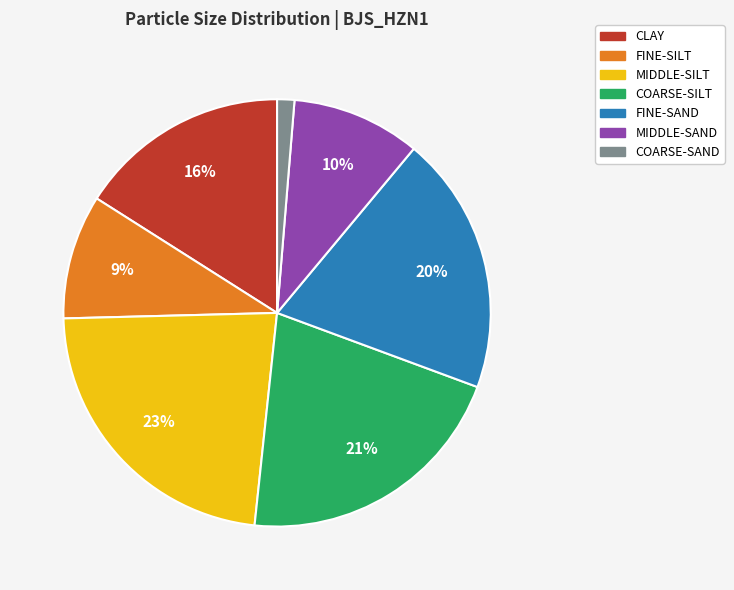

The FINE-SAND slice represents 20% of the pie. True or false?

True